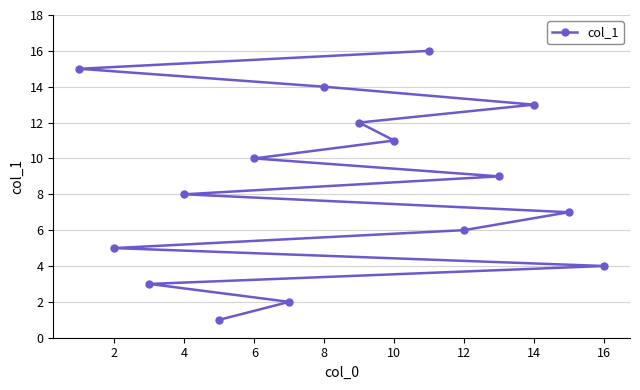

Is it true that the value at 2 is 3?

False